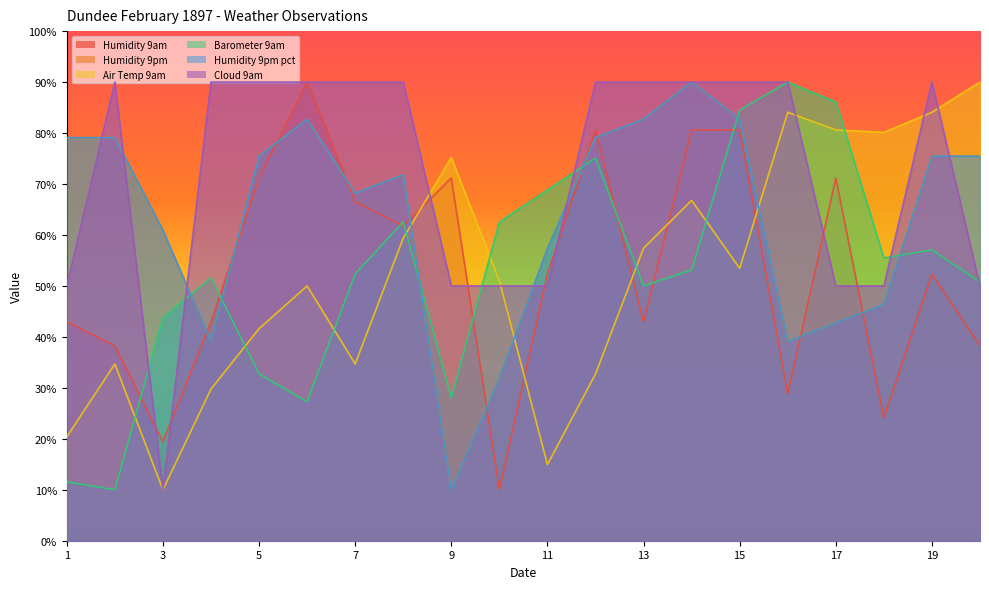

How many values in the Barometer 9am series exceed 53?

10